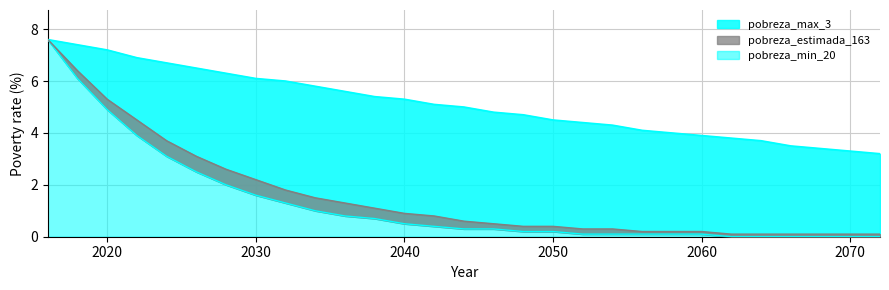

The value of pobreza_max_3 at 2038 is 3.6. True or false?

False